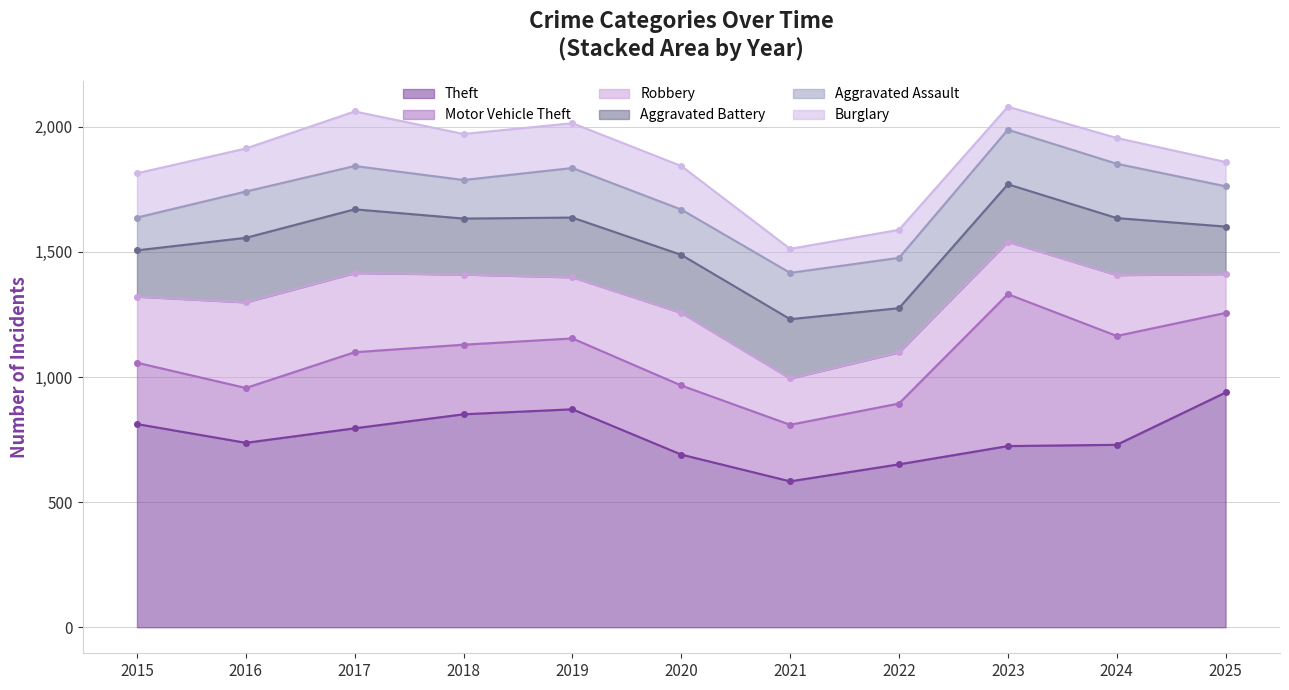

What value does the Aggravated Battery series have at 2018?

224